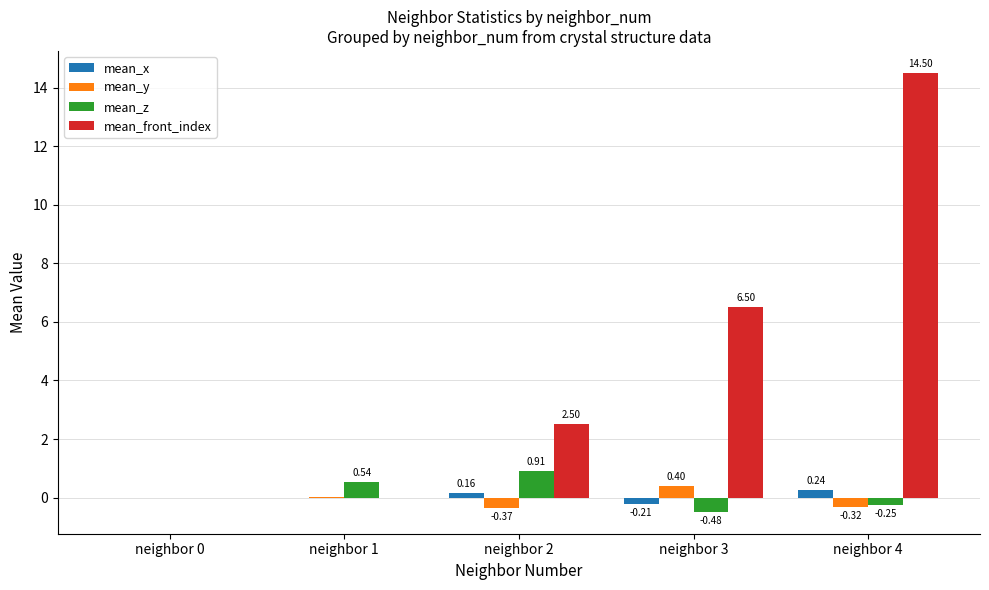

Which series has the largest total across all categories?

mean_front_index